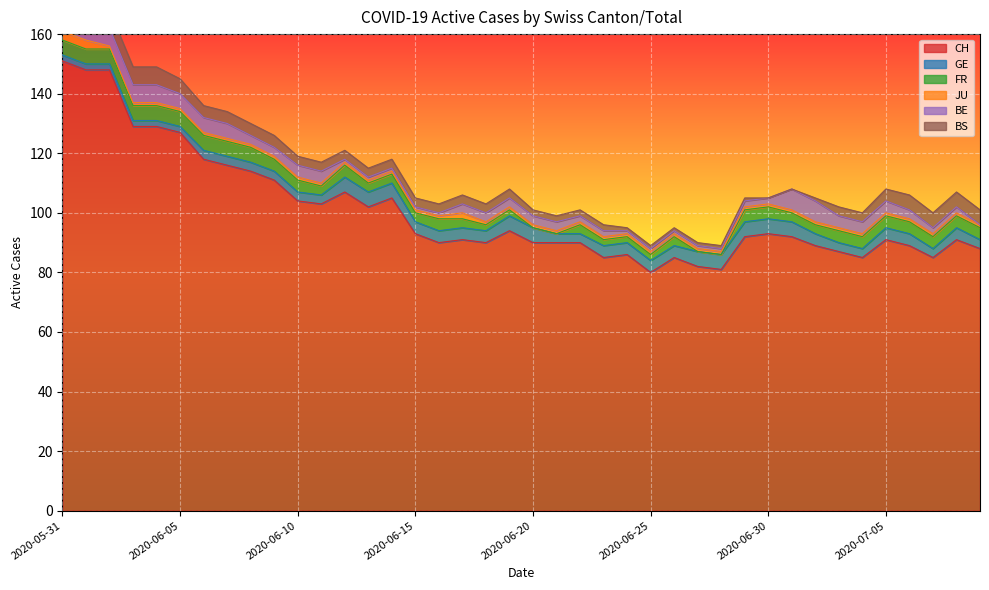

Count the number of categories in the chart.

40